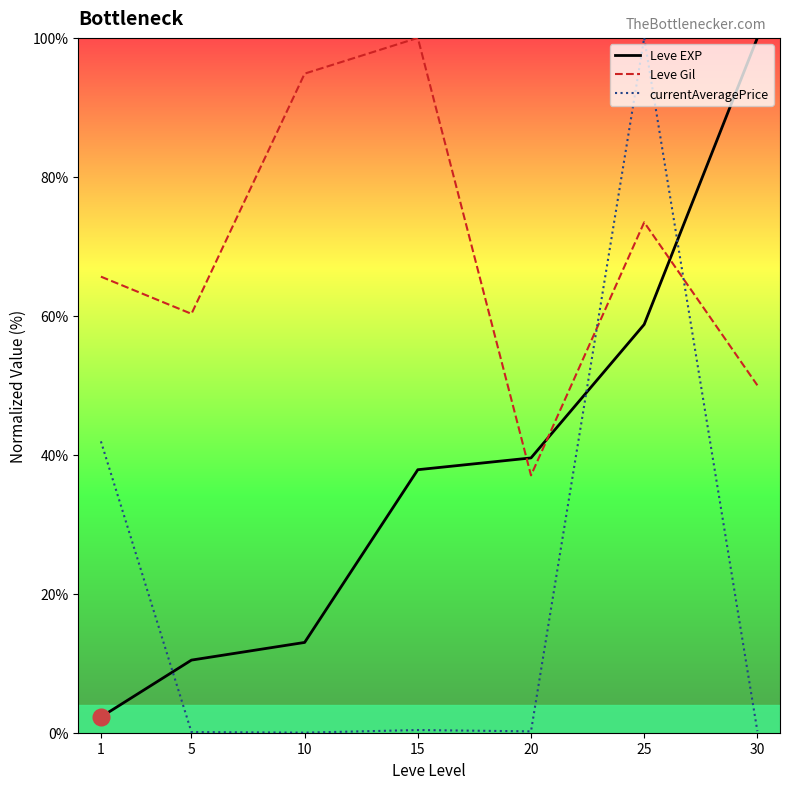

At which label is currentAveragePrice closest to 50?

1